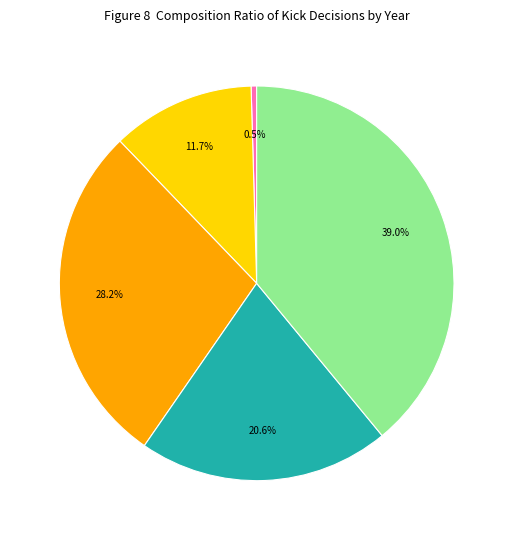

Is there a majority slice in this chart?

No